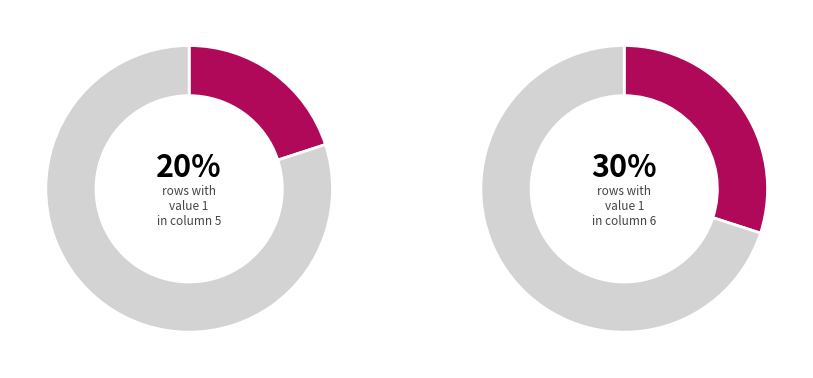

Is the sum of 5 and 9 greater than half?

No